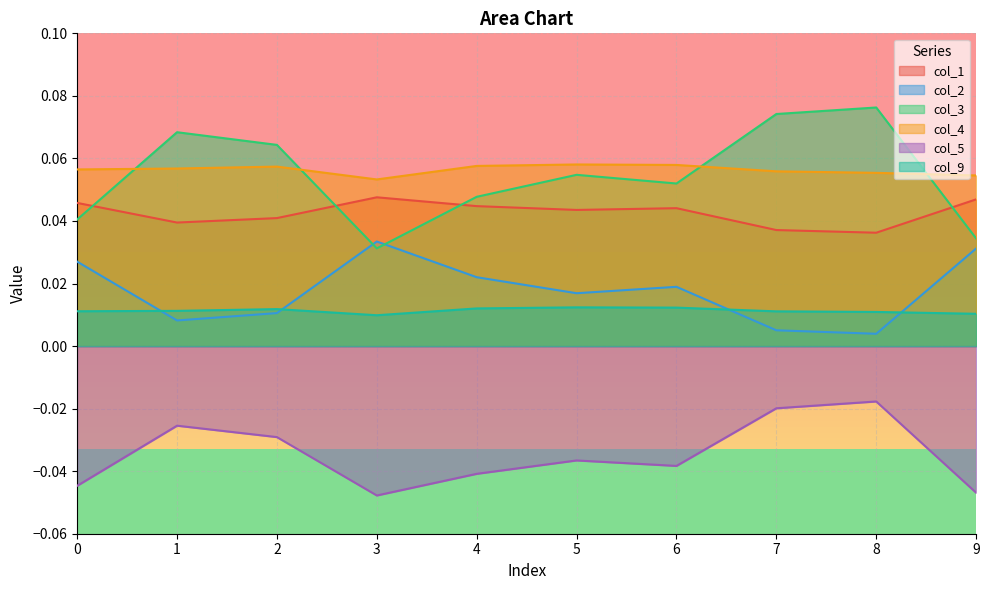

How many col_3 values are between 0 and 1?

10